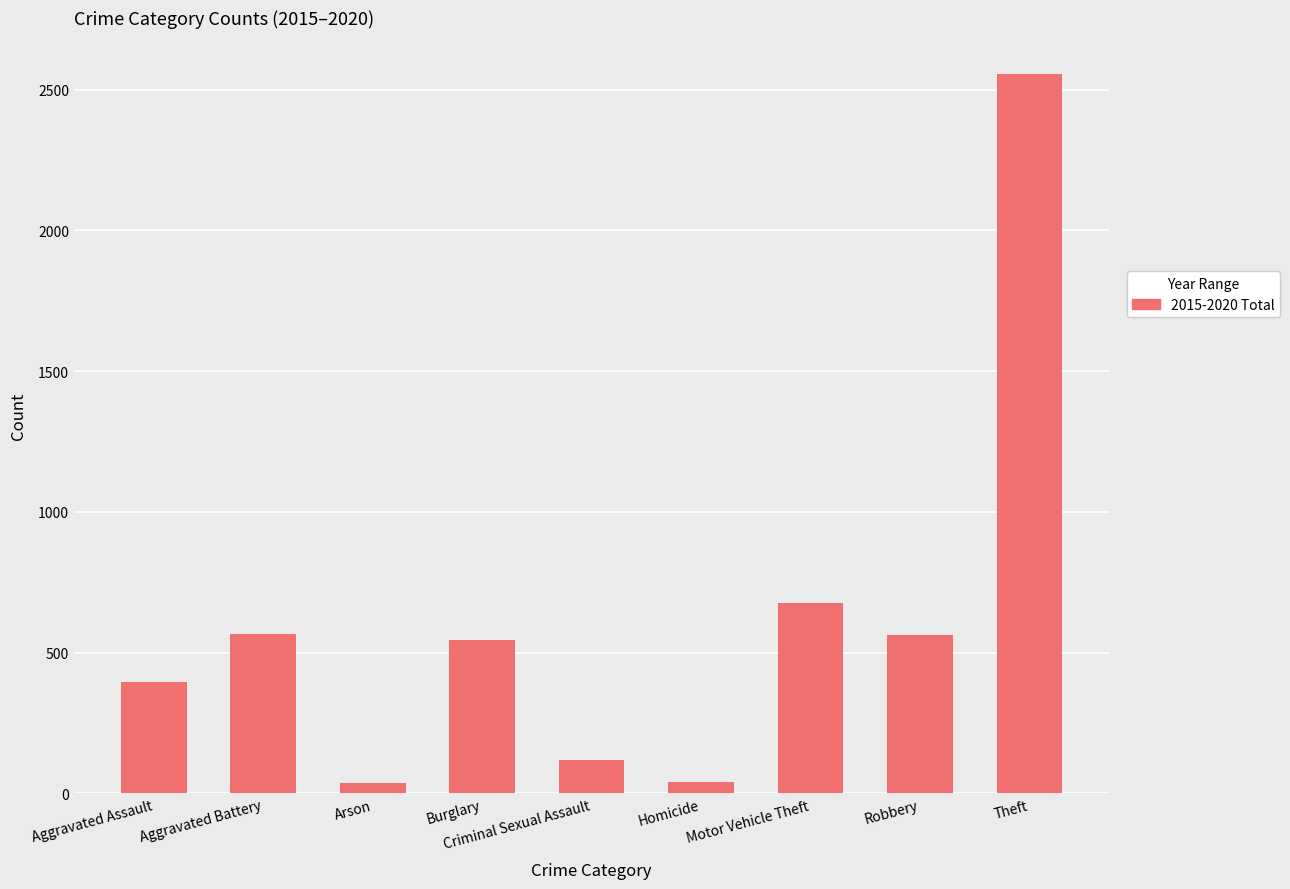

The chart shows a value of 2557 at Theft. True or false?

True